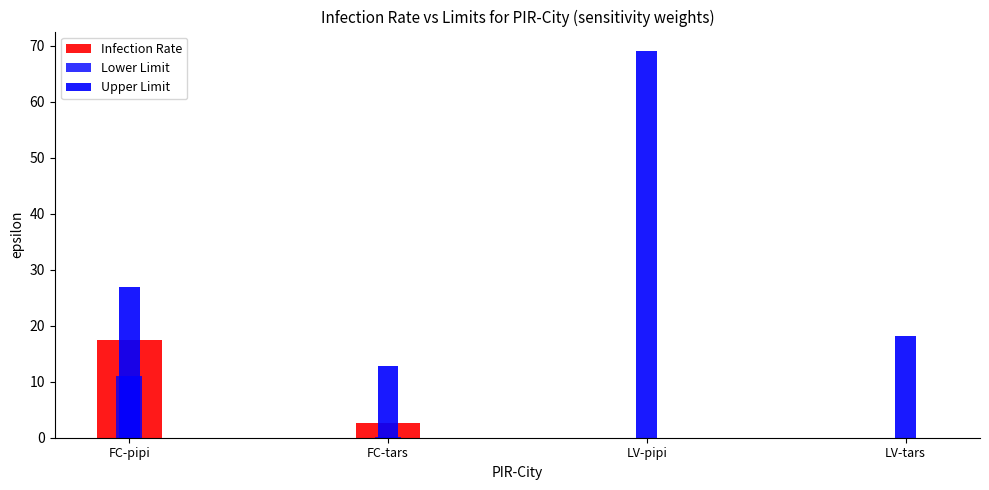

Reading left to right, extract all data points from this chart.

Infection Rate: FC-pipi=17.5	FC-tars=2.6	LV-pipi=0.0	LV-tars=0.0
Lower Limit: FC-pipi=11.1	FC-tars=0.2	LV-pipi=0.0	LV-tars=0.0
Upper Limit: FC-pipi=26.9	FC-tars=12.8	LV-pipi=69.1	LV-tars=18.2